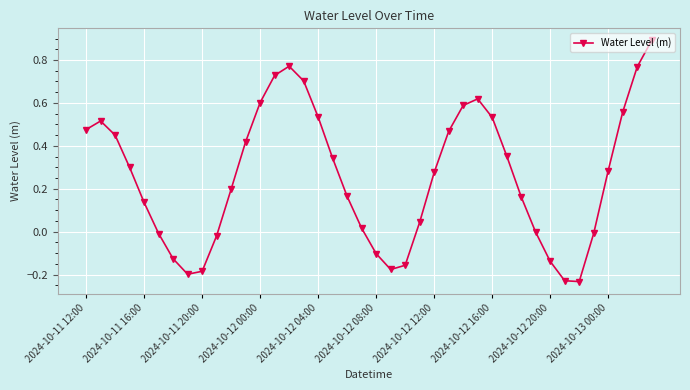

What is the maximum value shown in the chart?

0.9